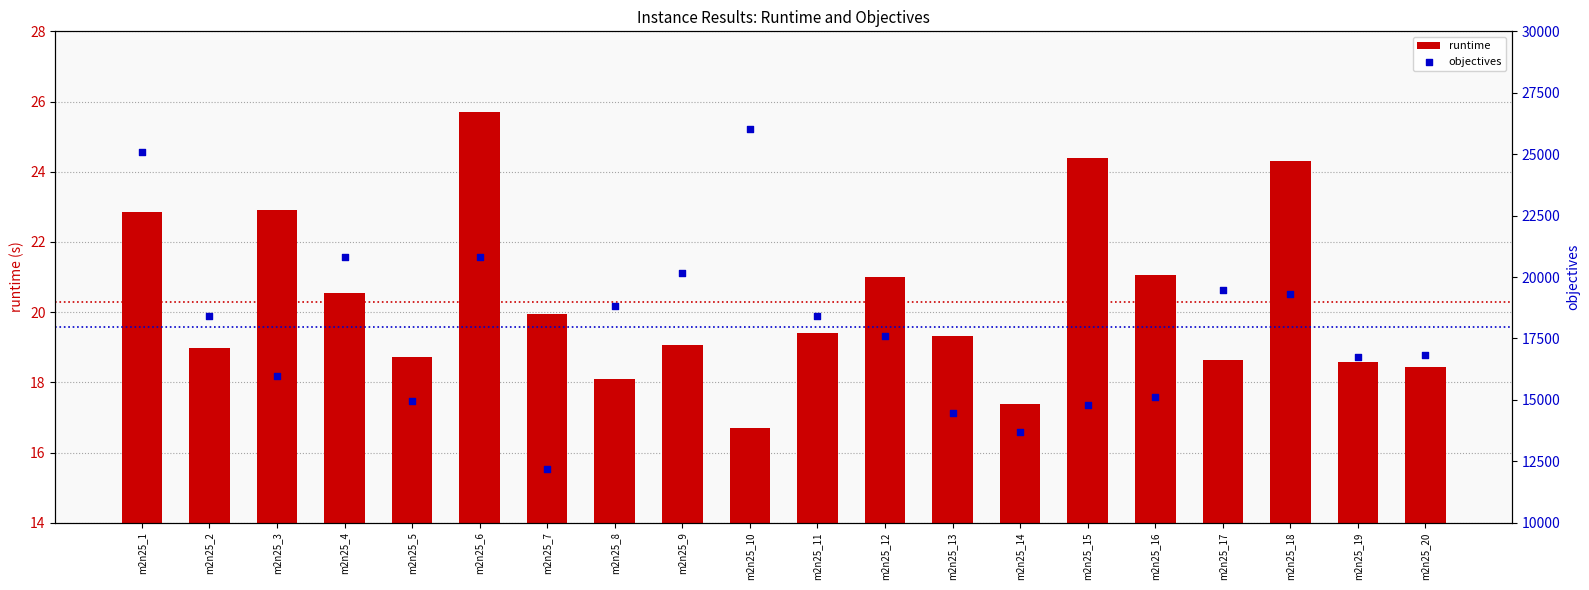

Which series has the largest total across all categories?

objectives